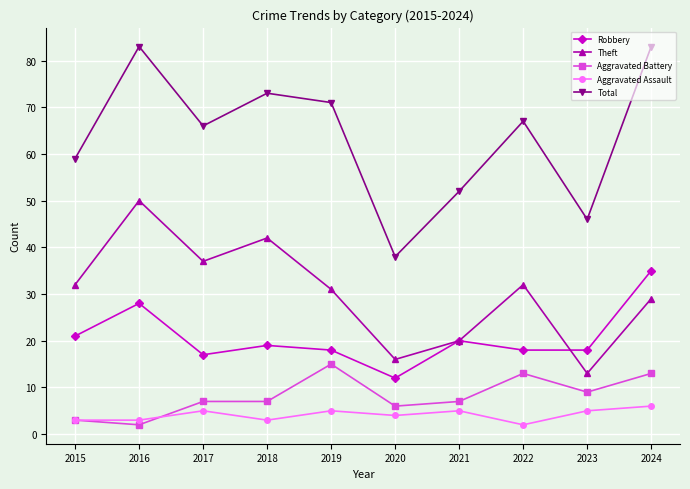

What is the sum of the Aggravated Battery values at 2016 and 2023?

11